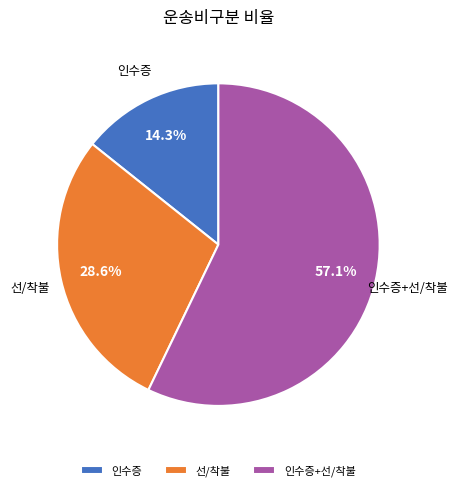

Which has a higher value, 인수증+선/착불 or 선/착불?

인수증+선/착불